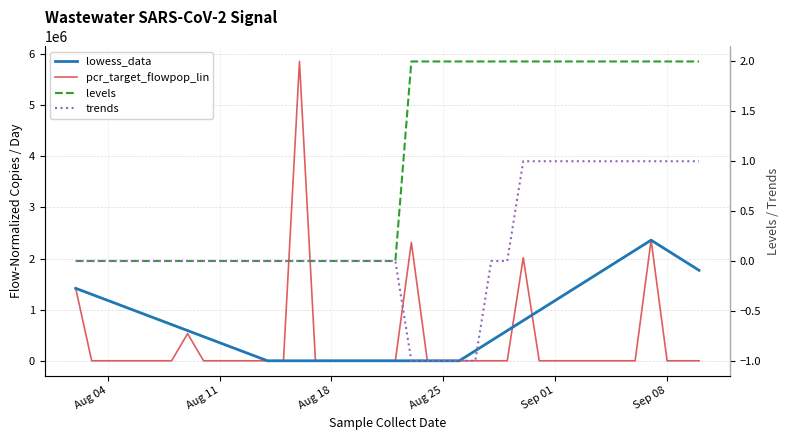

Is the value of trends at 38 greater than the value of levels at 7?

Yes